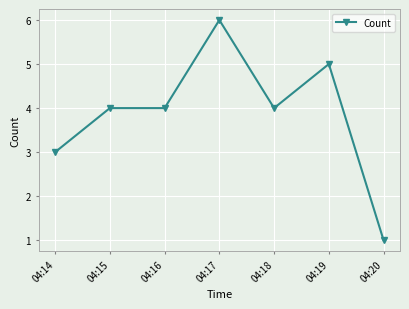

True or false: there are more than 0 points higher than both neighbors.

True